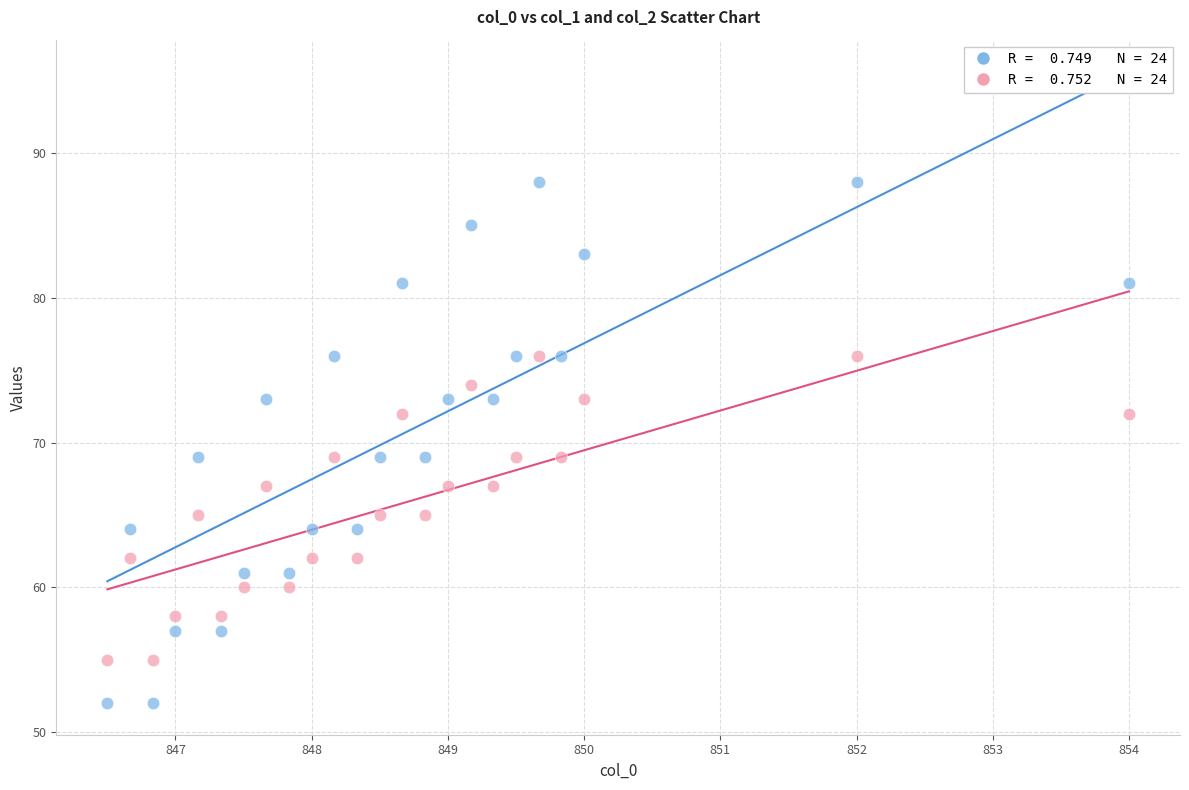

Across all data points, what is the range of Y values (max minus min)?

36